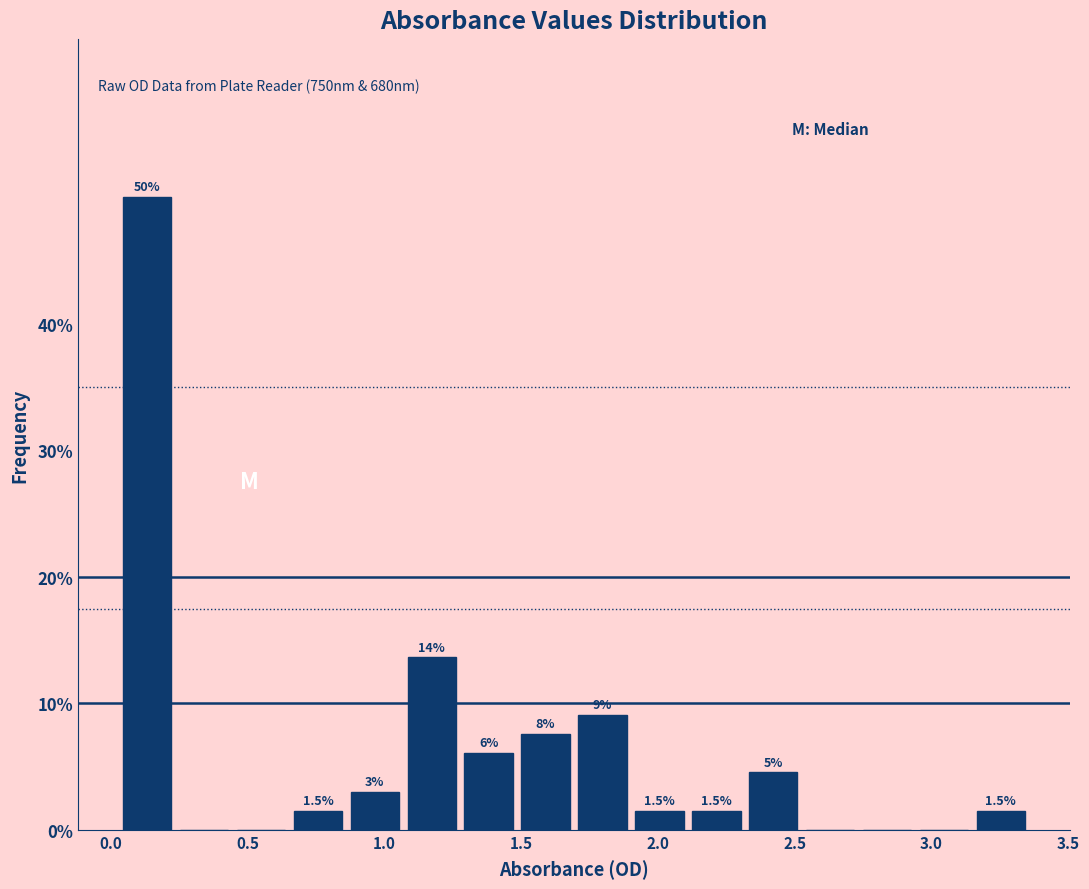

Over which range of the x-axis is the bar tallest?

0.05 to 0.25